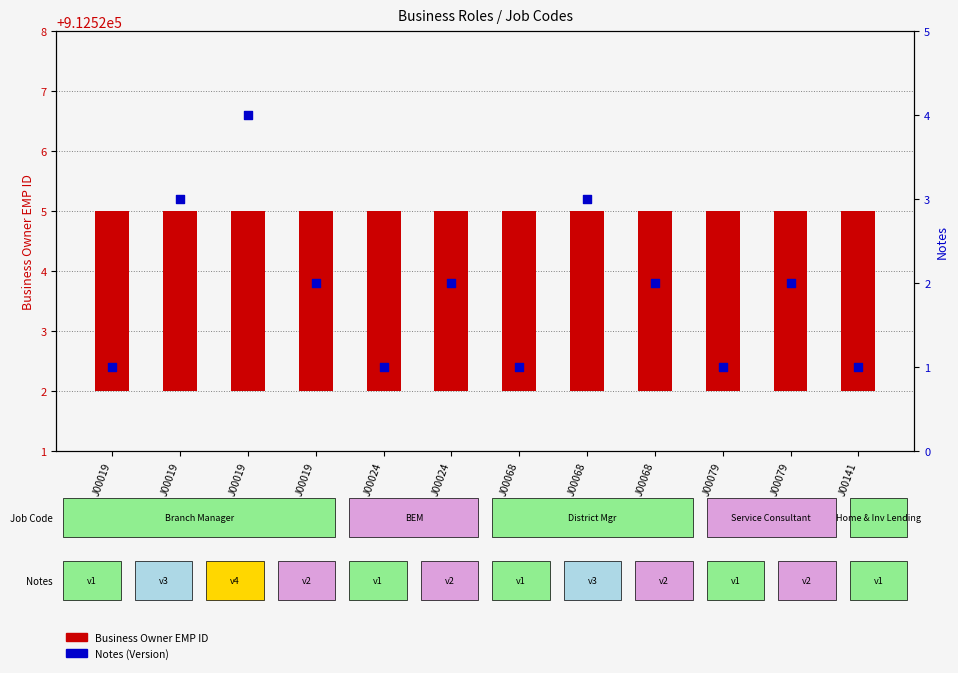

Which series has the largest total across all categories?

Business Owner EMP ID